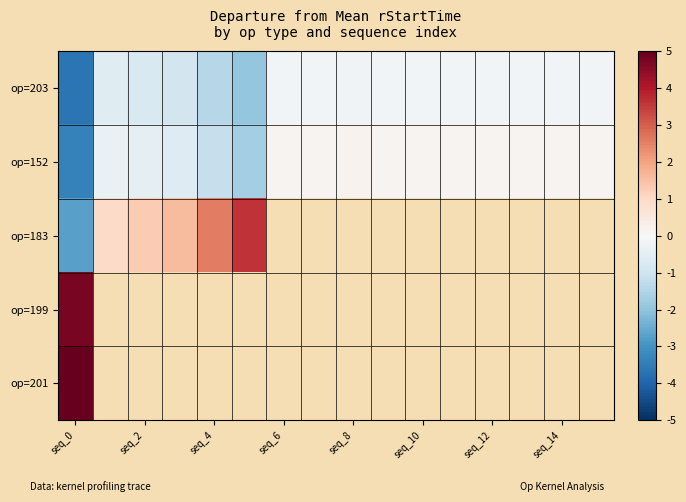

List the series in order of their peak value, highest first.

op=201, op=199, op=183, op=152, op=203